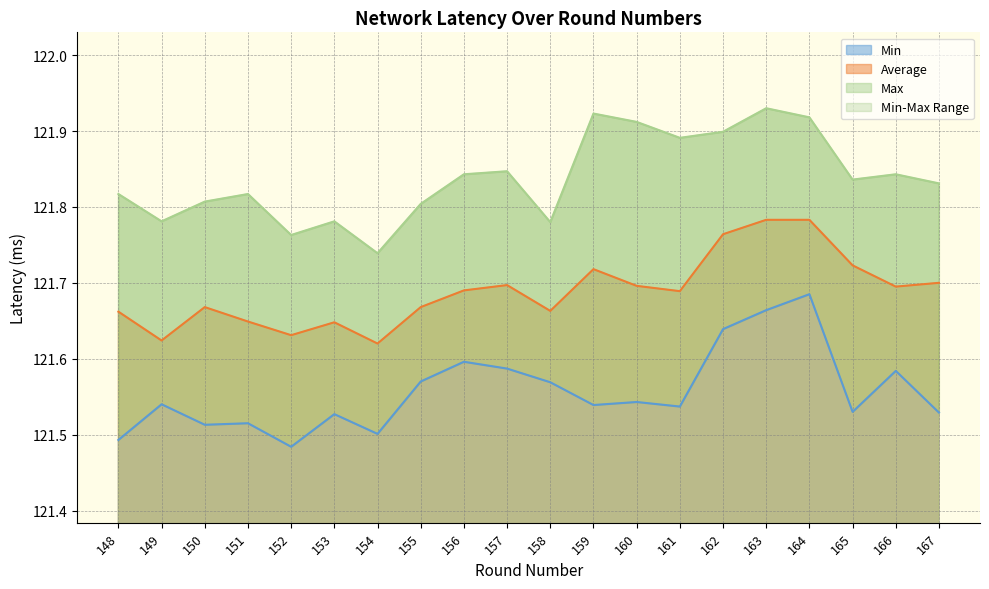

What is the value of the Average point at the 1st from the left?

121.7